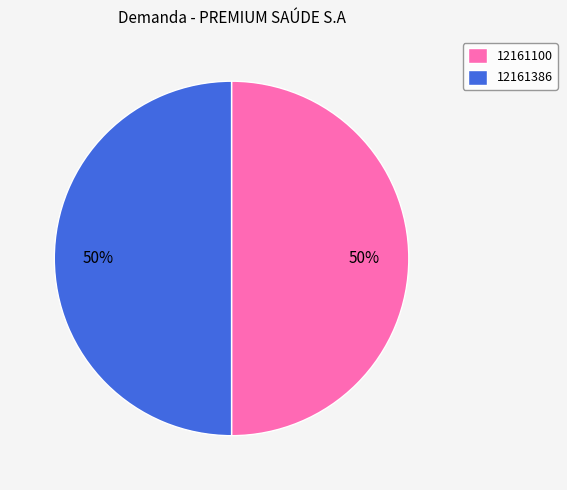

What is the ratio of the value at 12161100 to the value at 12161386?

1.0